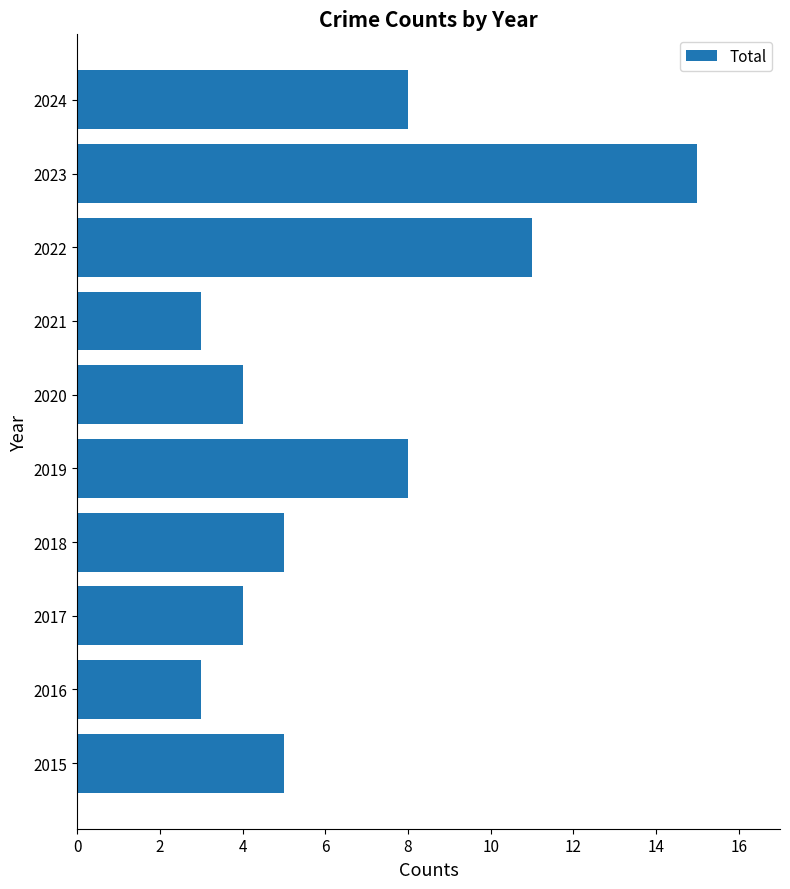

What is the average value?

7